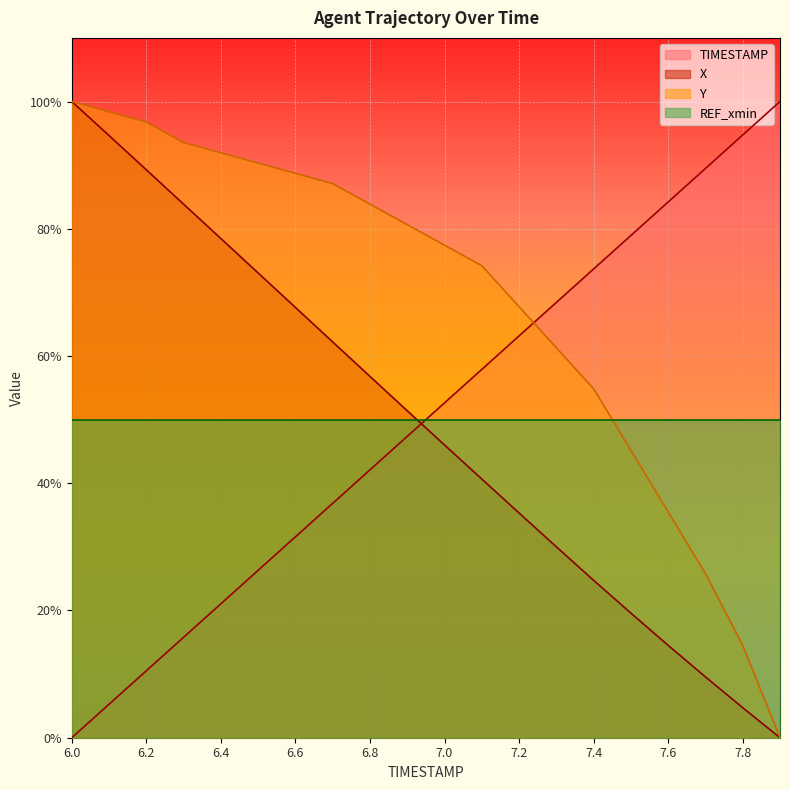

True or false: Y has a value of 80.6 at 6.9.

True